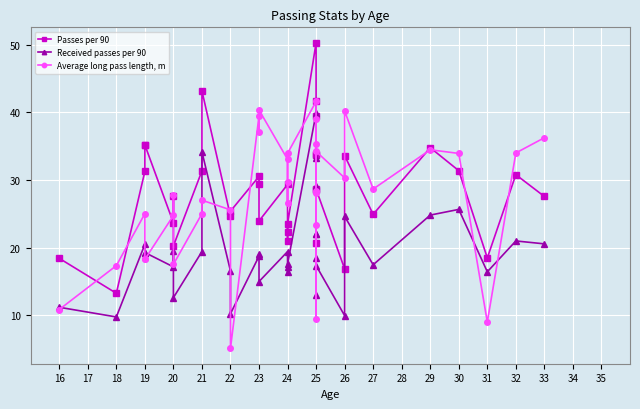

Which series has the largest total across all categories?

Passes per 90